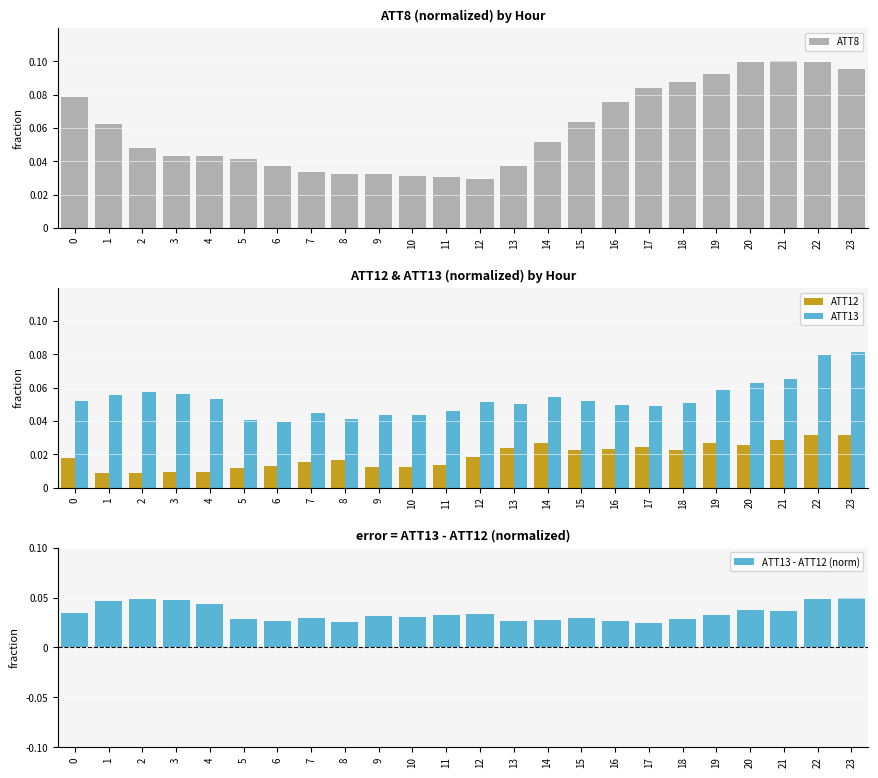

Rank the series by their average value, from highest to lowest.

ATT8, ATT13, ATT13 - ATT12 (norm), ATT12